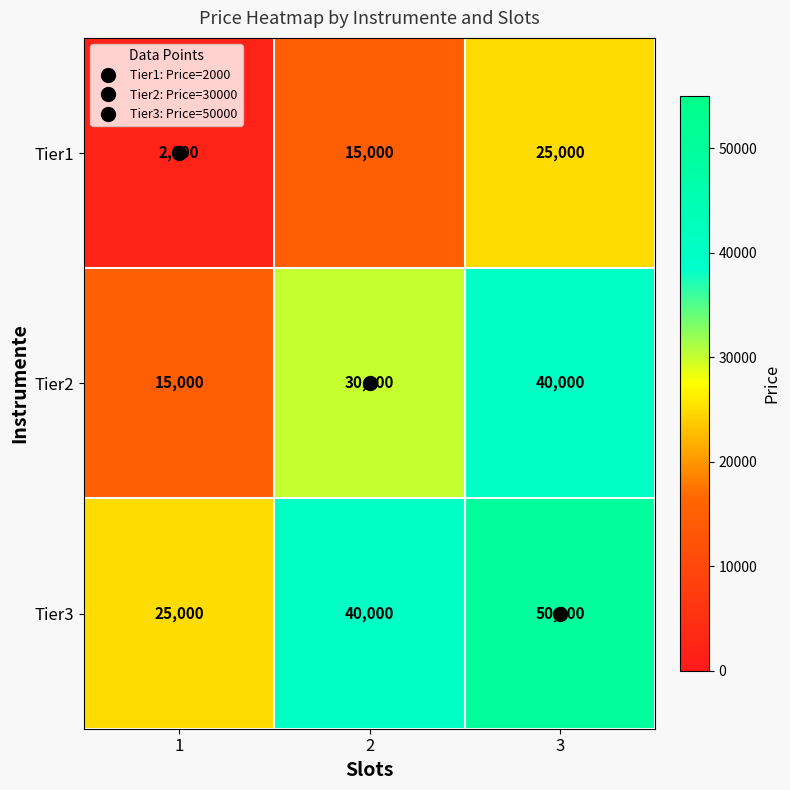

At how many categories does at least one series exceed 22822?

3